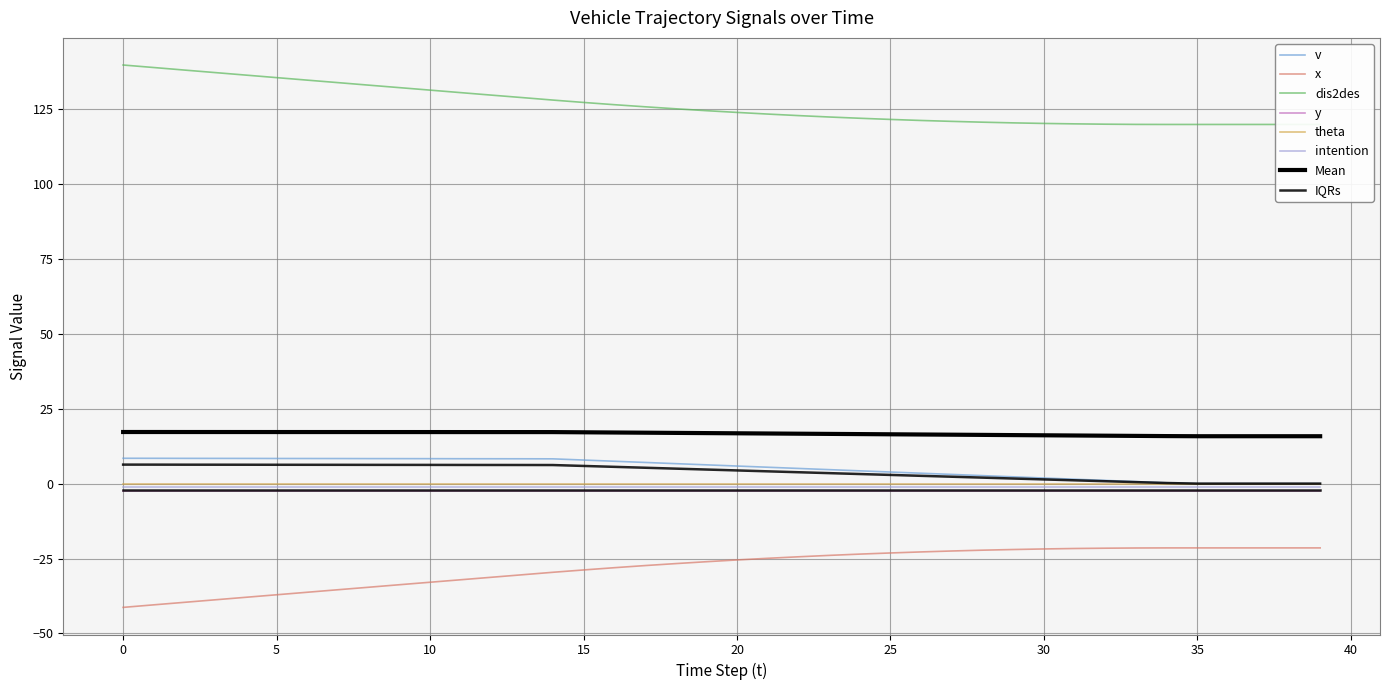

Between 18 and 30, which series saw the biggest shift?

x